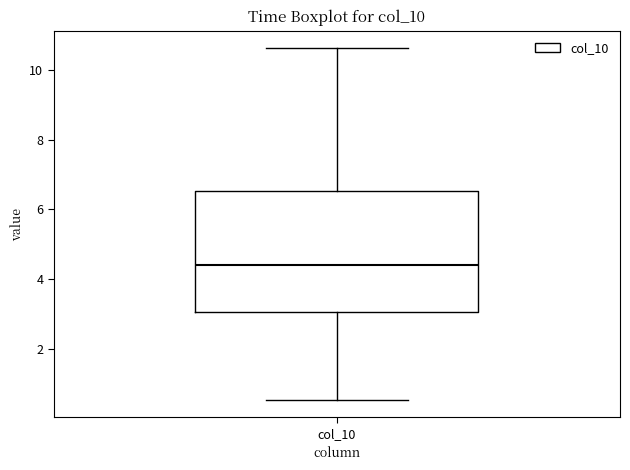

Read this box plot against the y-axis: the position of the median line, the range covered by the box, and the ends of both whiskers. The values are not printed on the chart, so give them approximately, as read against the axis.

median 4.4, box 3.0 to 6.6, whiskers 0.6 to 10.6